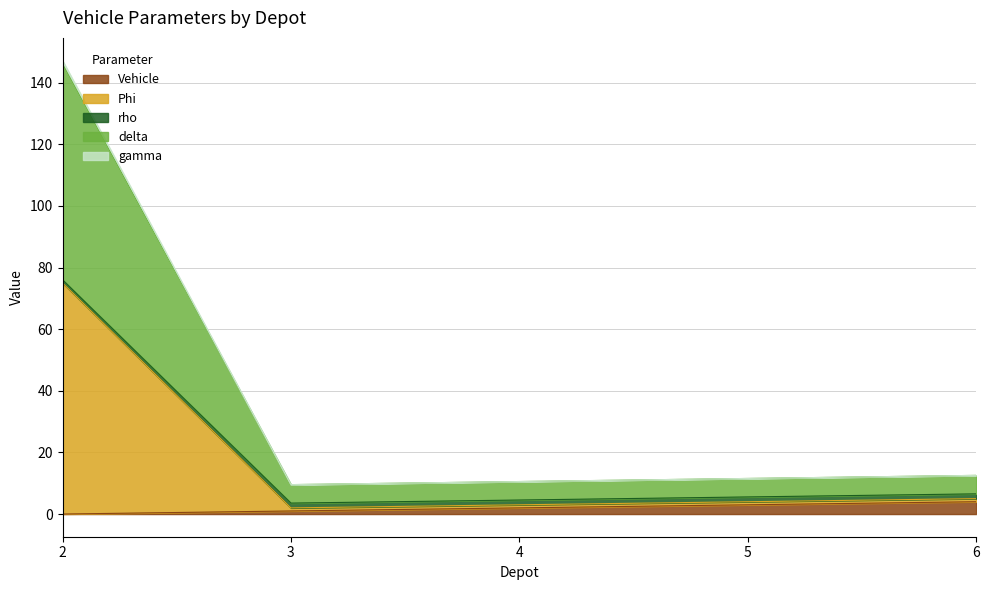

True or false: Vehicle has more than 1 points higher than both neighbors.

False